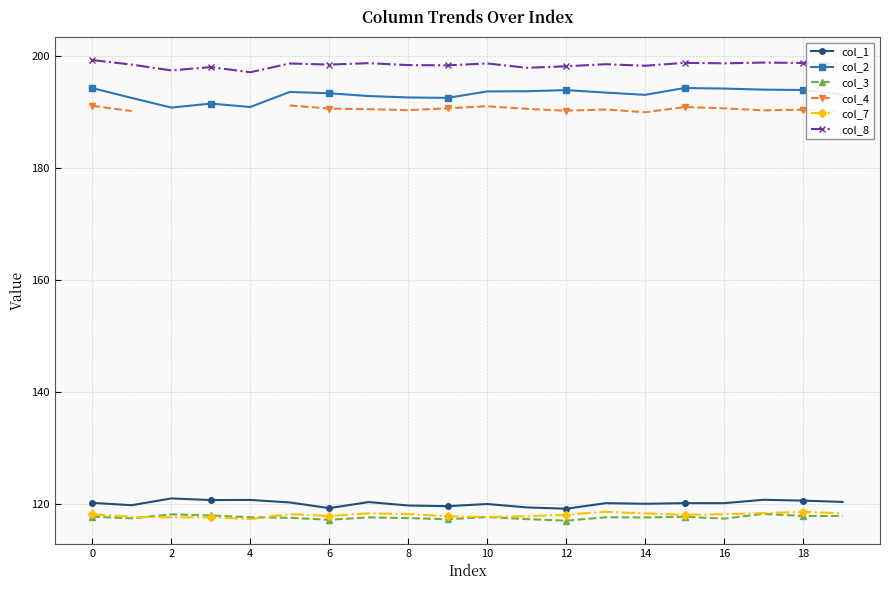

How many values in the col_1 series are below 120?

8